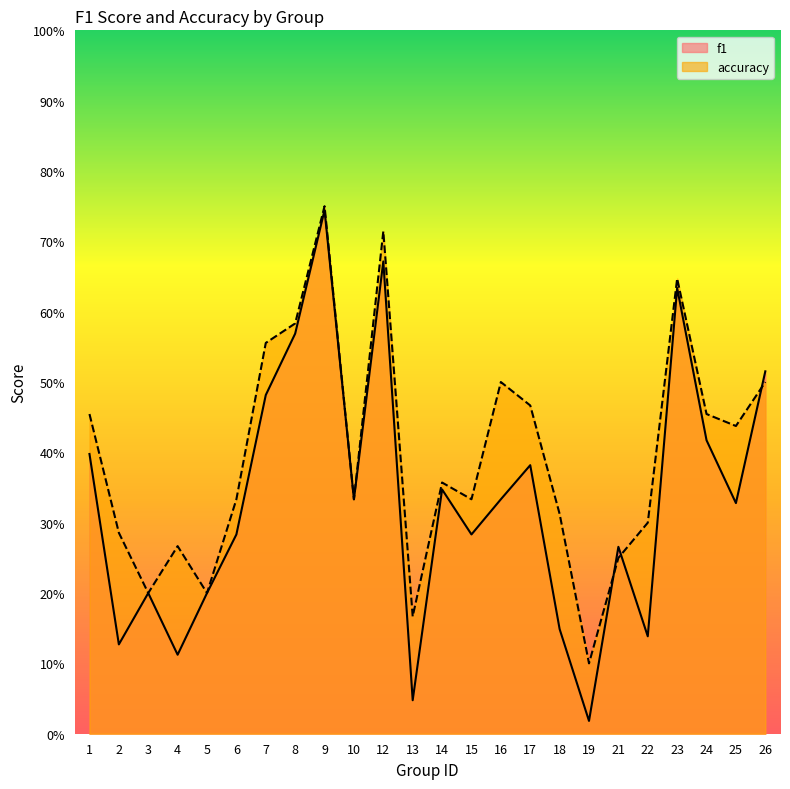

What is the lowest value of the accuracy series?

0.1